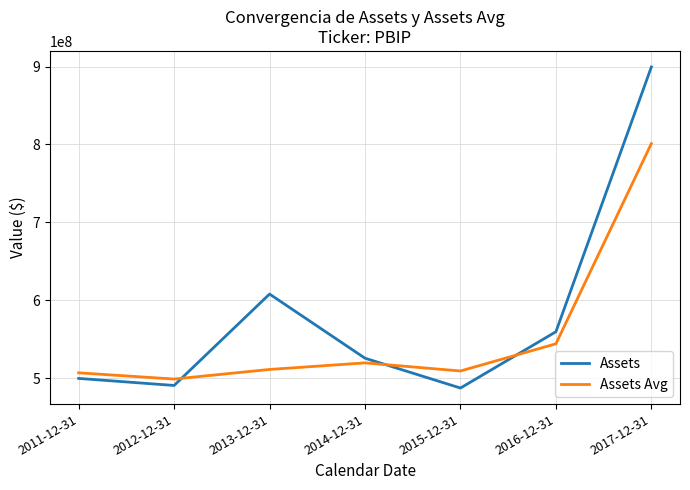

What is the difference between the second highest and second lowest values in the Assets Avg series?

37305000